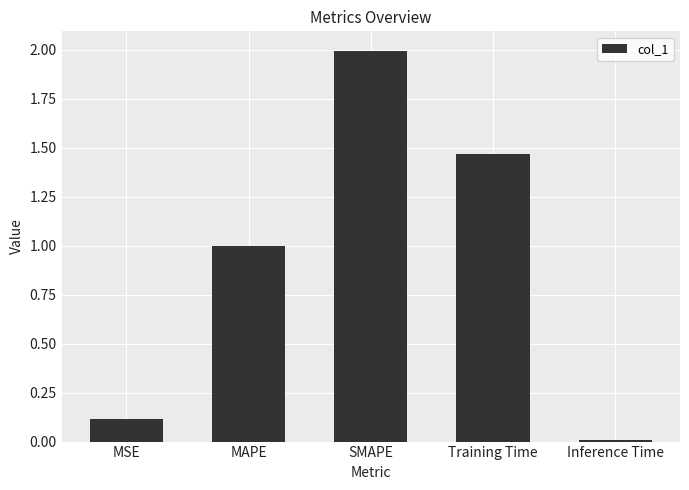

What is the greatest value displayed?

2.0